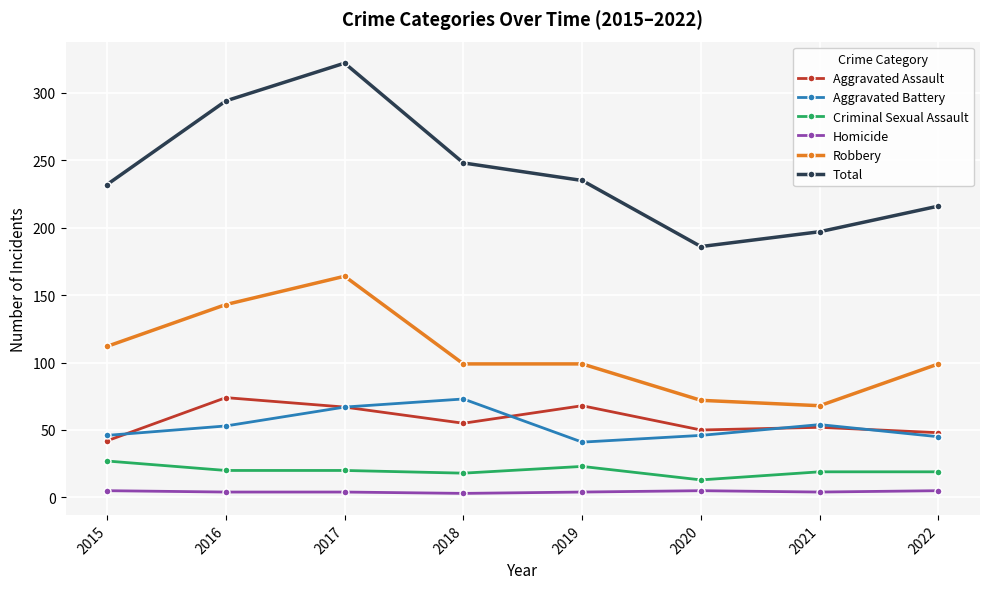

What is the difference between the maximum and minimum values in the Homicide series?

2